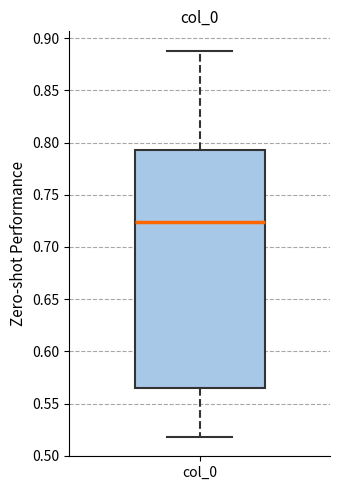

Where does the lower whisker of the box for col_0 end on the y-axis? The values are not printed on the chart, so give them approximately, as read against the axis.

0.520